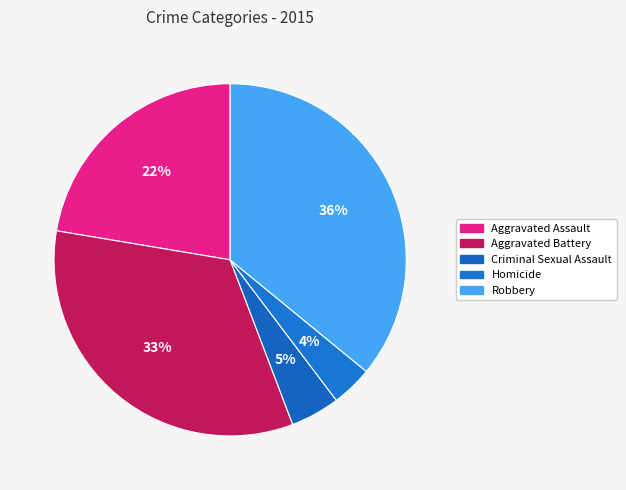

How many slices are in this pie chart?

5